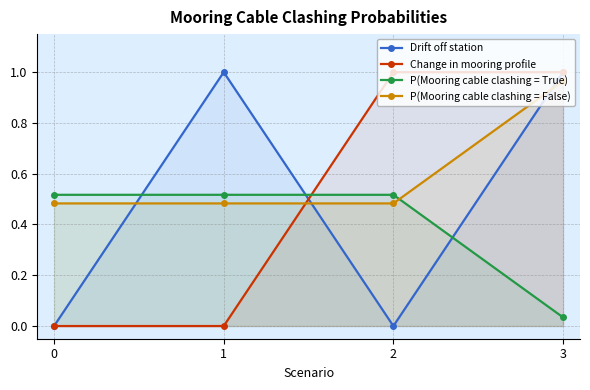

The Change in mooring profile series shows 1.0 at 3. True or false?

True